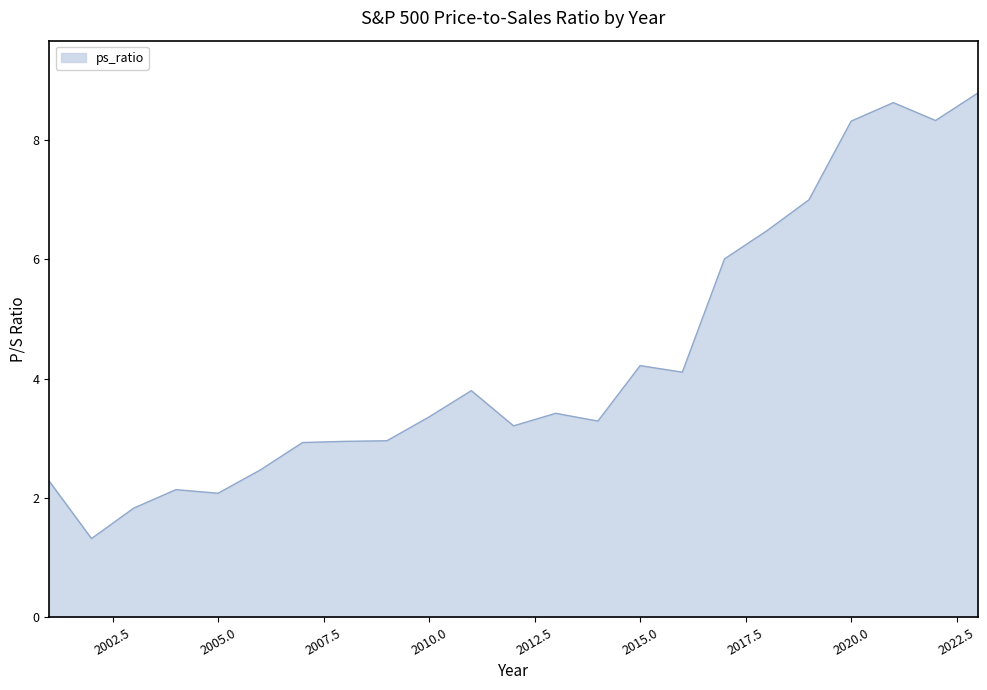

What is the smallest value displayed?

1.3